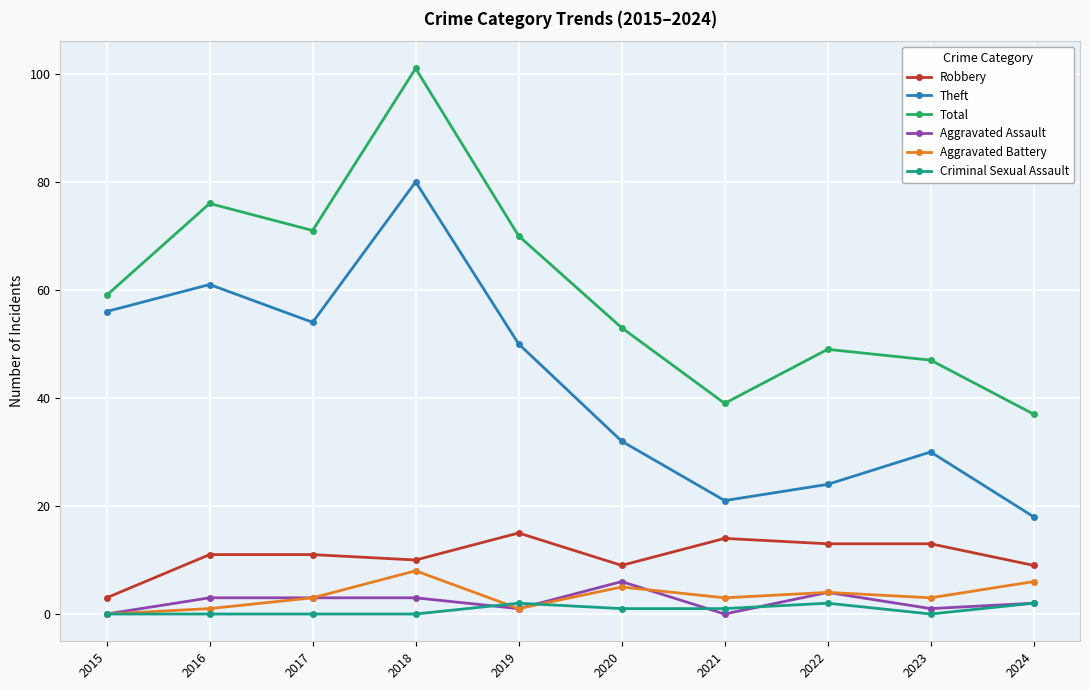

True or false: Aggravated Assault and Theft cross at least once.

False